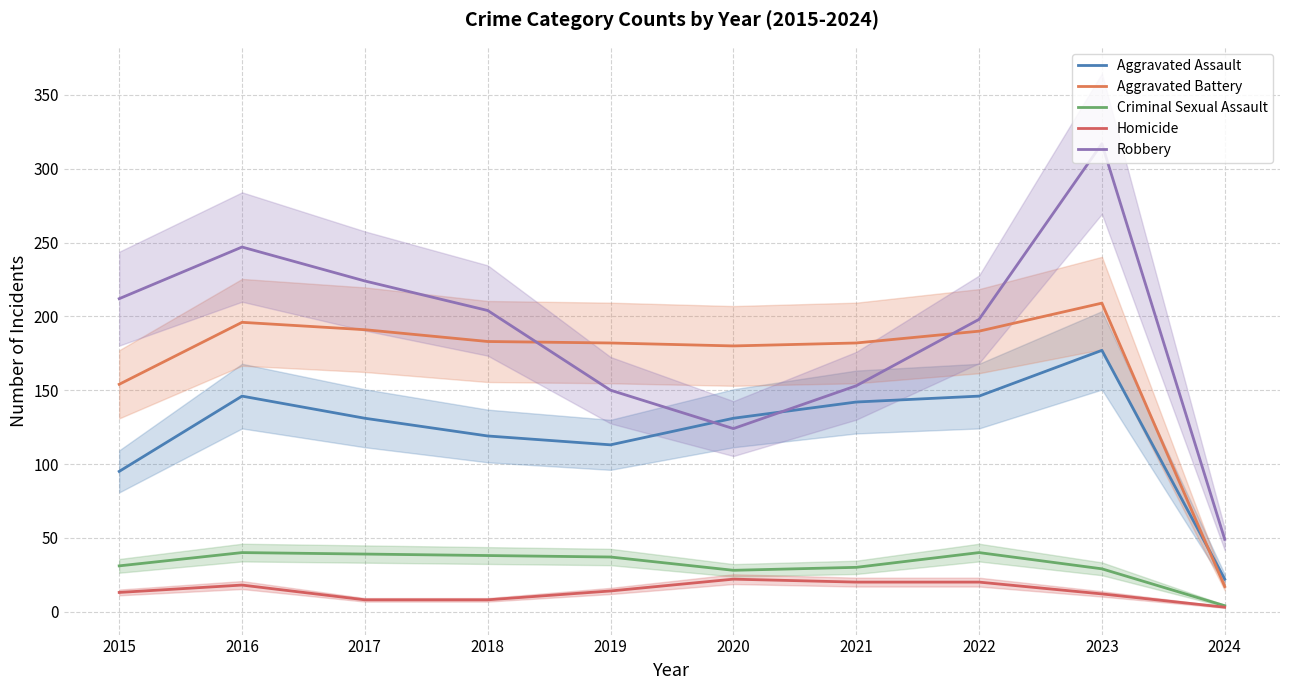

At which category does Aggravated Battery reach its first local peak?

2016